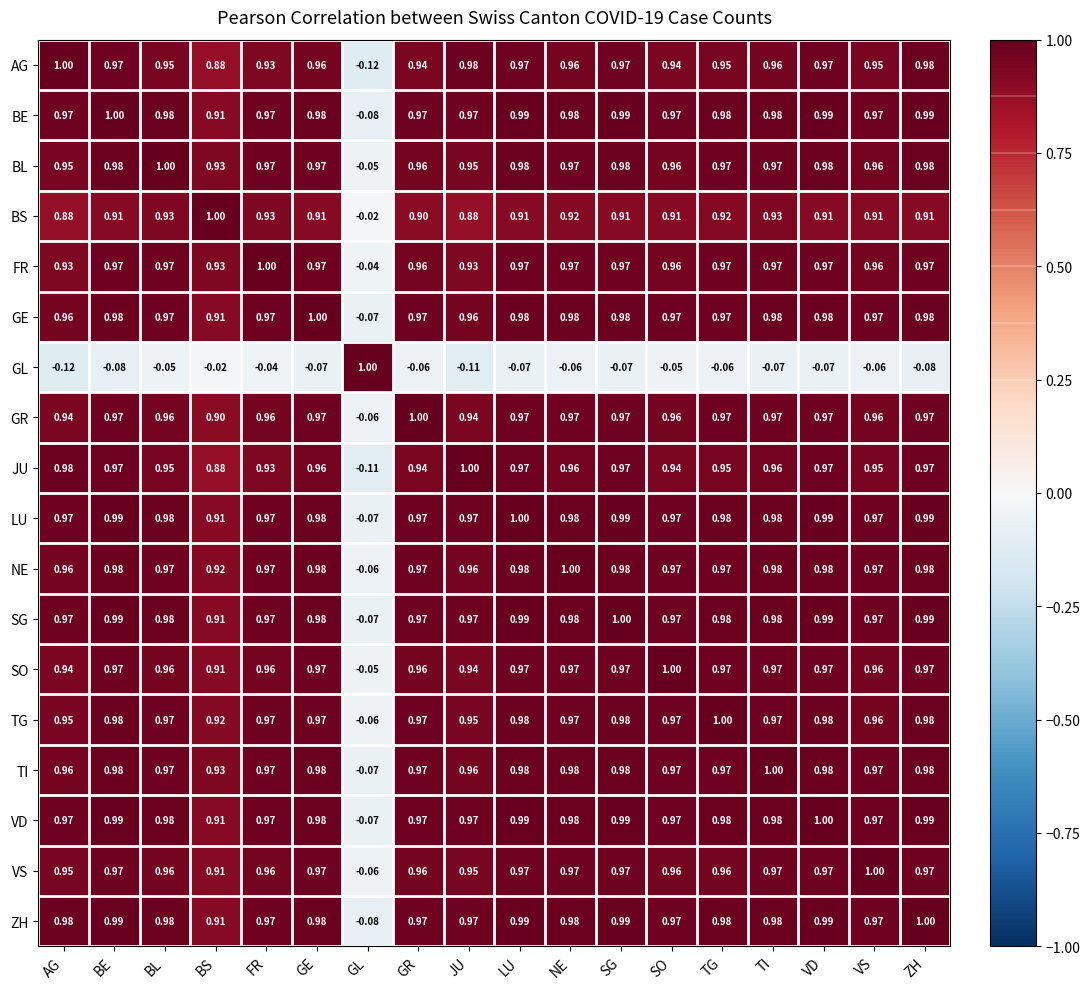

Where is VS nearest to the value 0?

GL